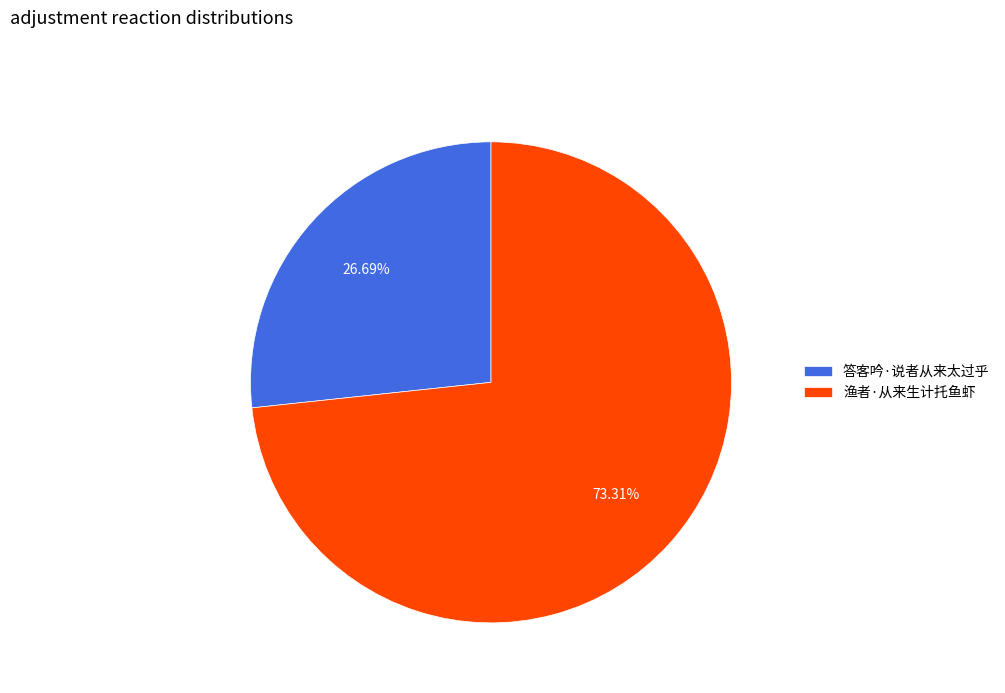

Rank the categories by value from highest to lowest.

渔者·从来生计托鱼虾, 答客吟·说者从来太过乎